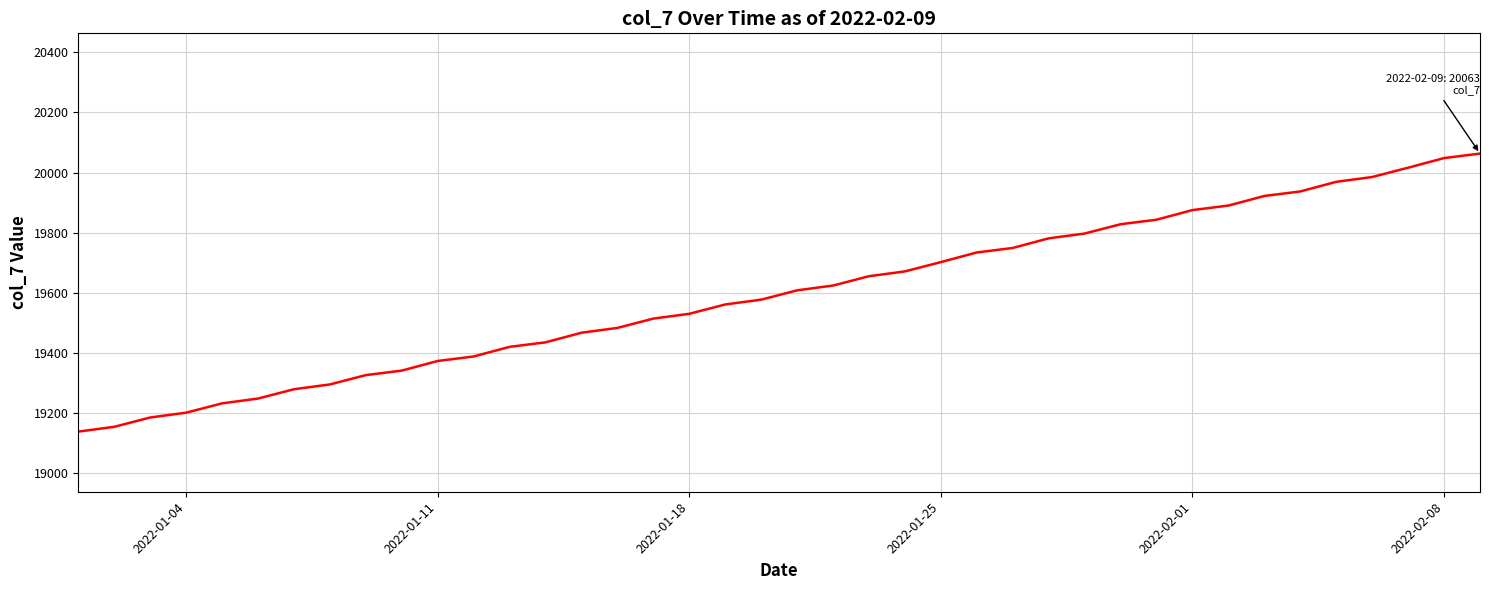

What is the difference between the maximum and minimum values?

925